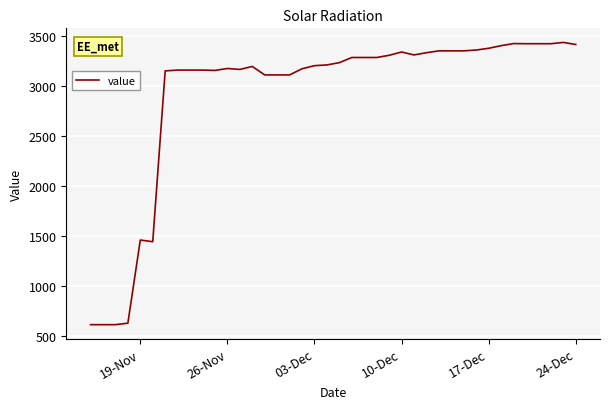

What is the difference between the maximum and minimum values?

2828.3